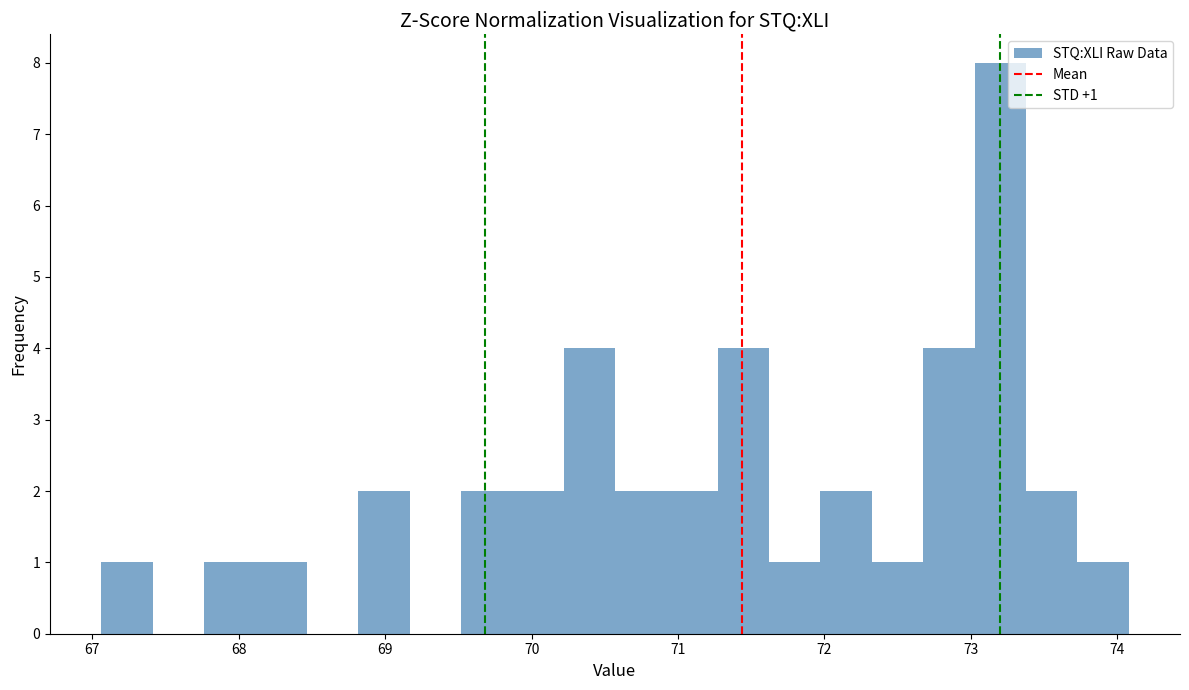

Read against the x-axis, roughly where is the centre of the tallest bar?

73.2